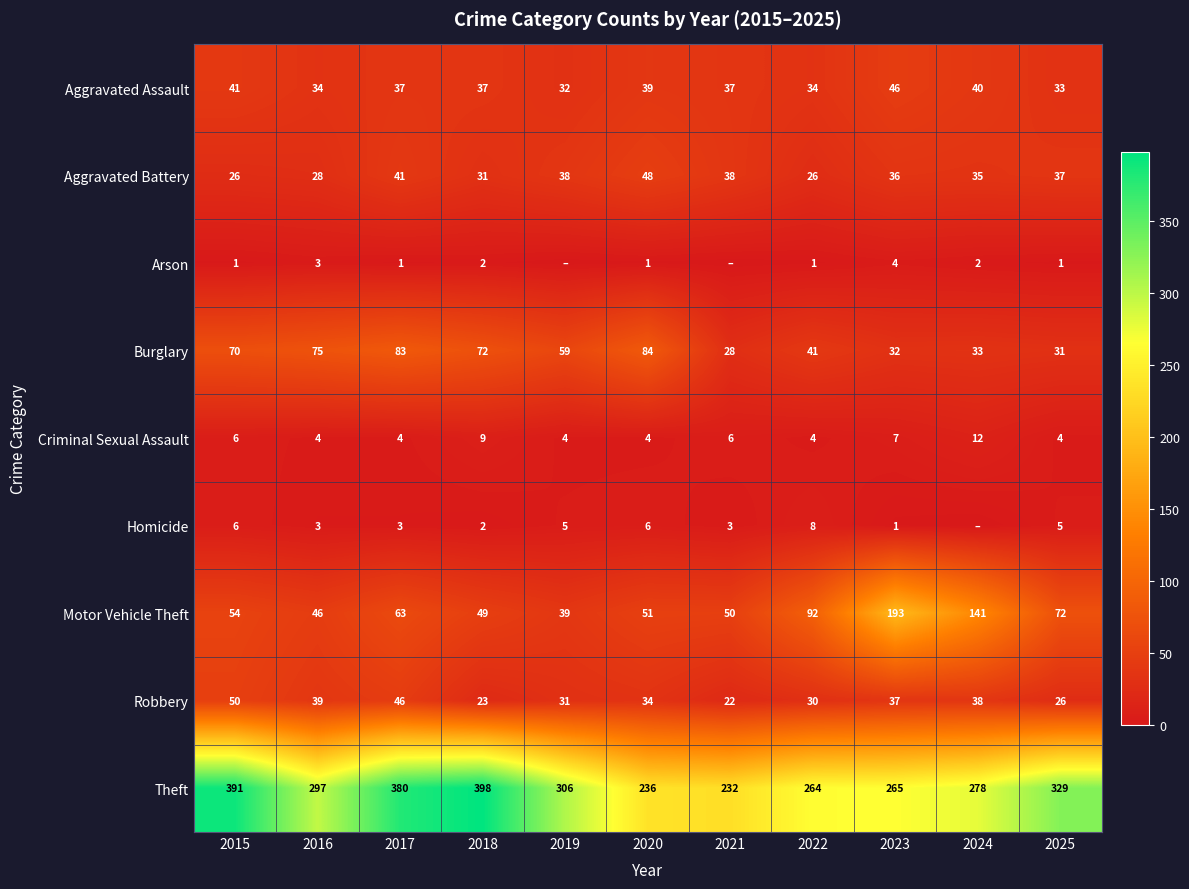

Rank the categories by Robbery value from highest to lowest.

2015, 2017, 2016, 2024, 2023, 2020, 2019, 2022, 2025, 2018, 2021